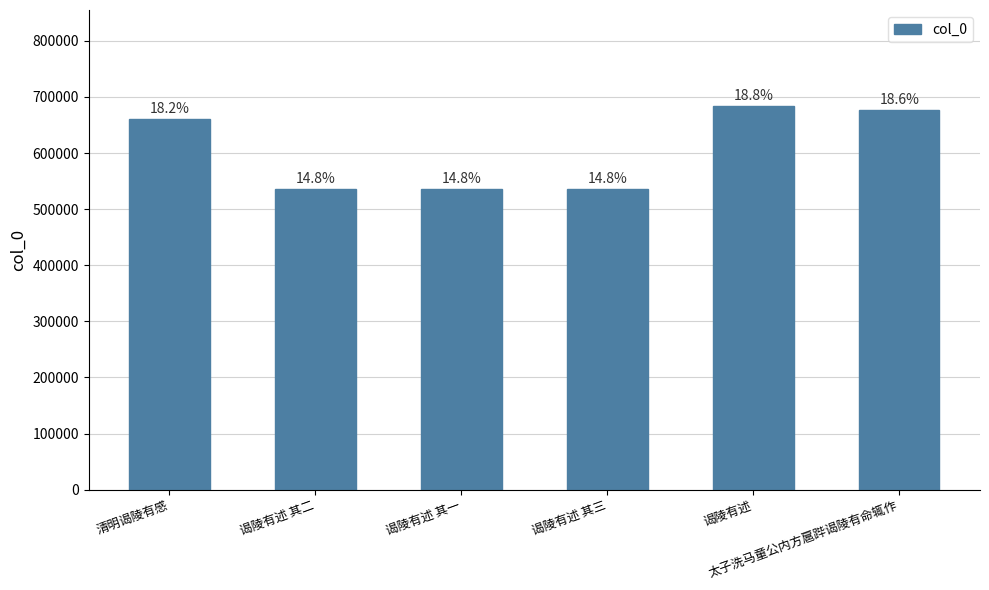

List the labels in order of value, smallest first.

谒陵有述 其一, 谒陵有述 其二, 谒陵有述 其三, 清明谒陵有感, 太子洗马童公内方扈跸谒陵有命辄作, 谒陵有述